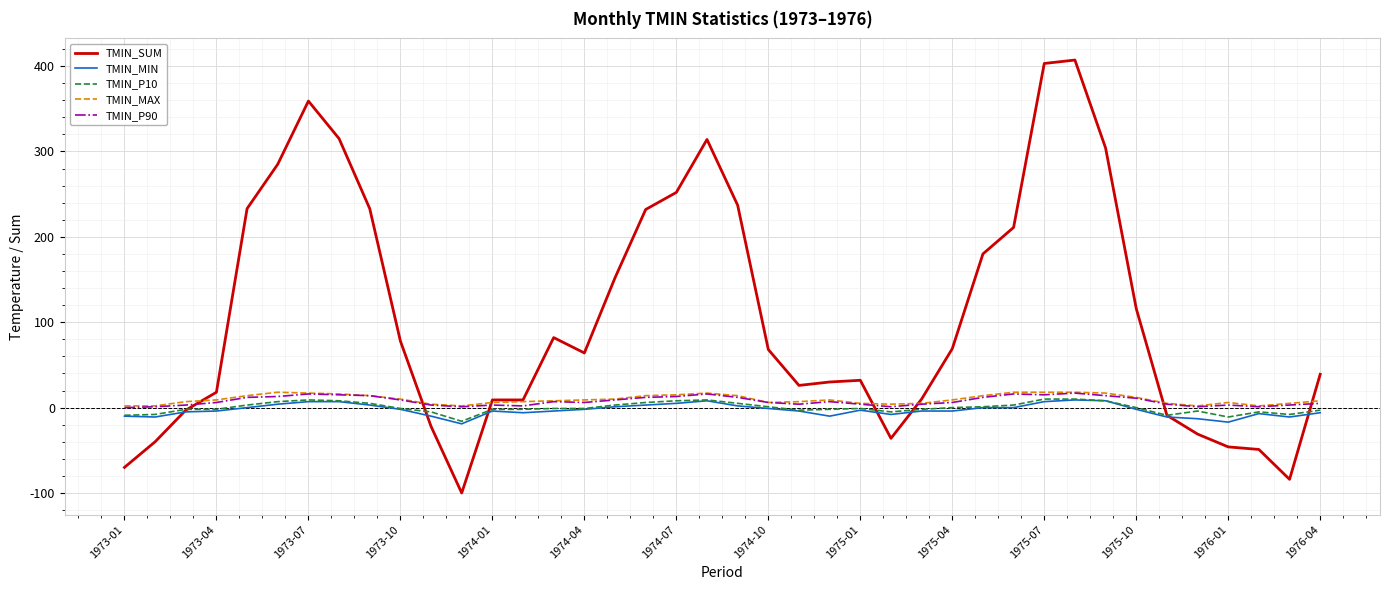

How many lines are shown in the chart?

5